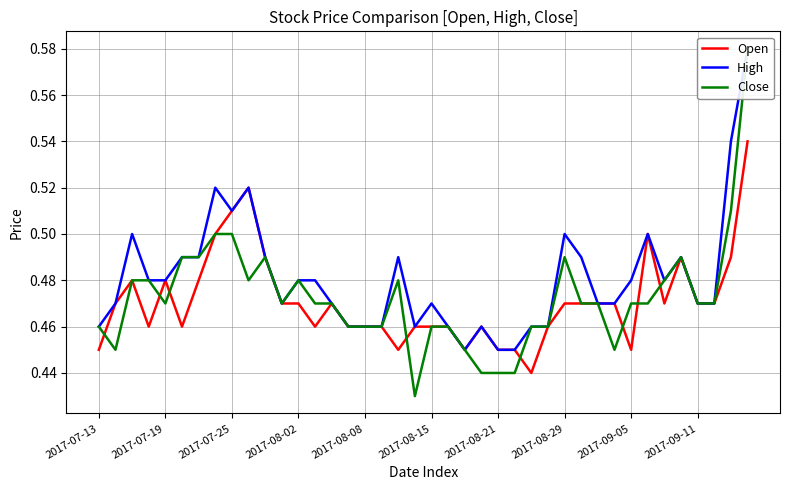

In Open, how many points are lower than both neighbors (excluding endpoints)?

8